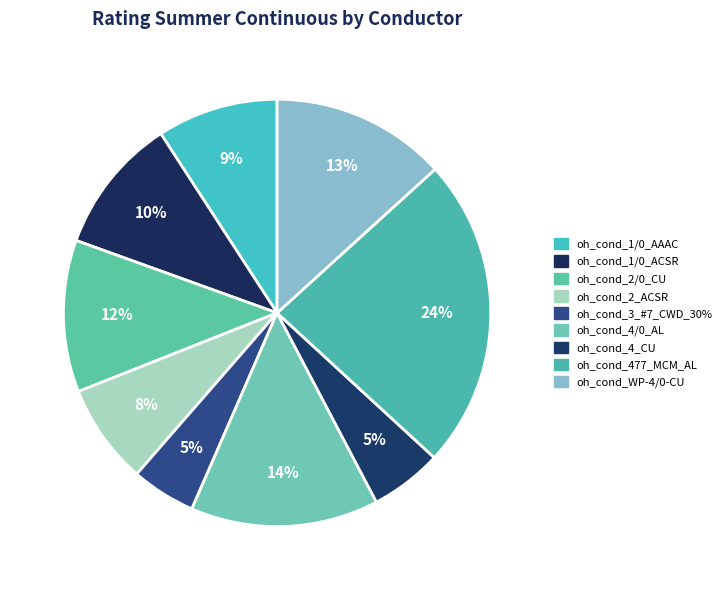

How many segments does this pie chart have?

9